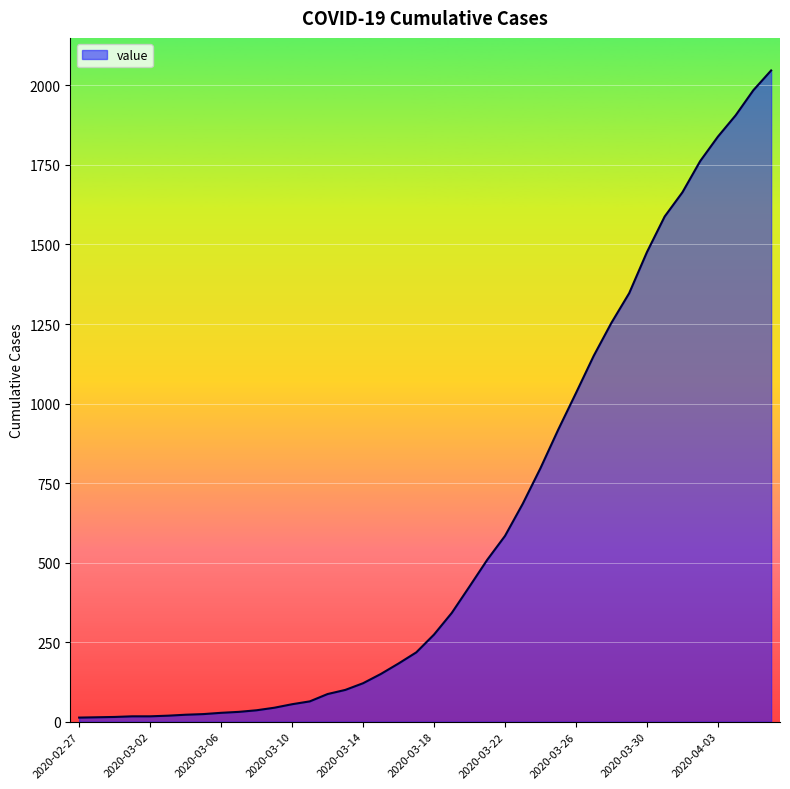

What is the difference between the maximum and minimum values?

2034